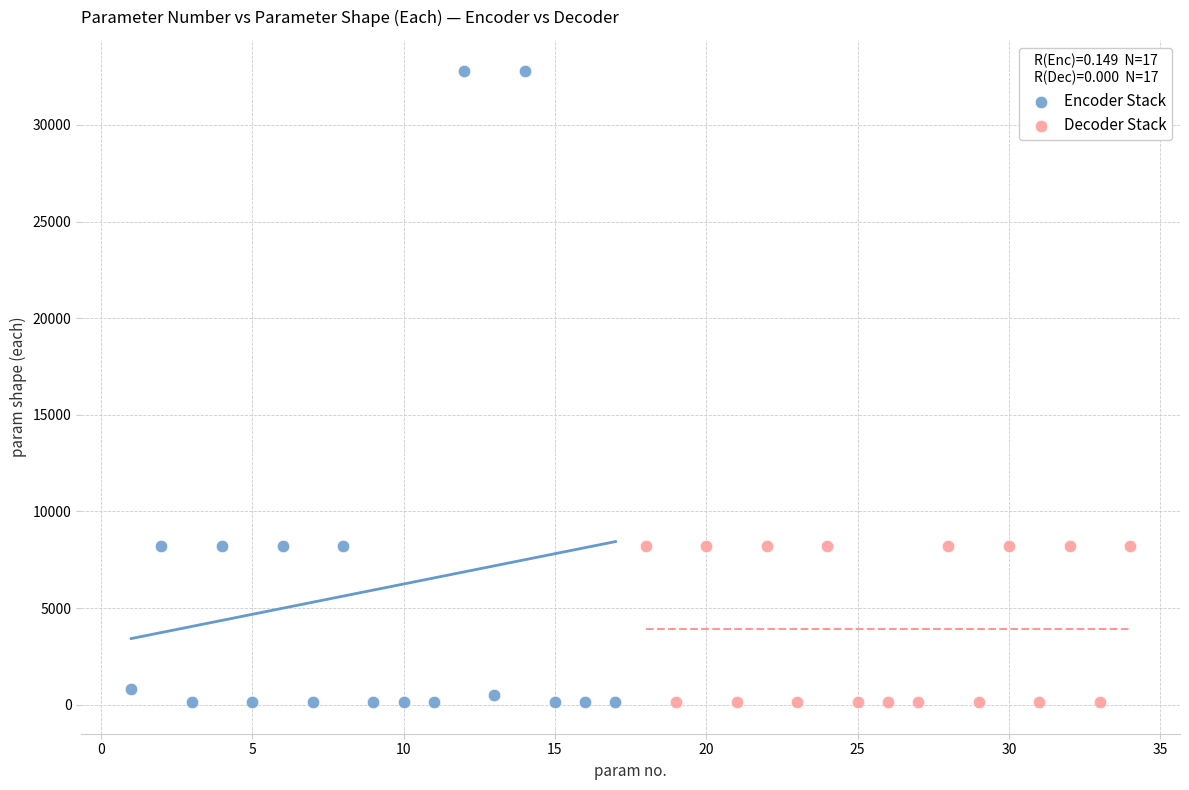

What are all the series names shown in the legend?

Encoder Stack, Decoder Stack